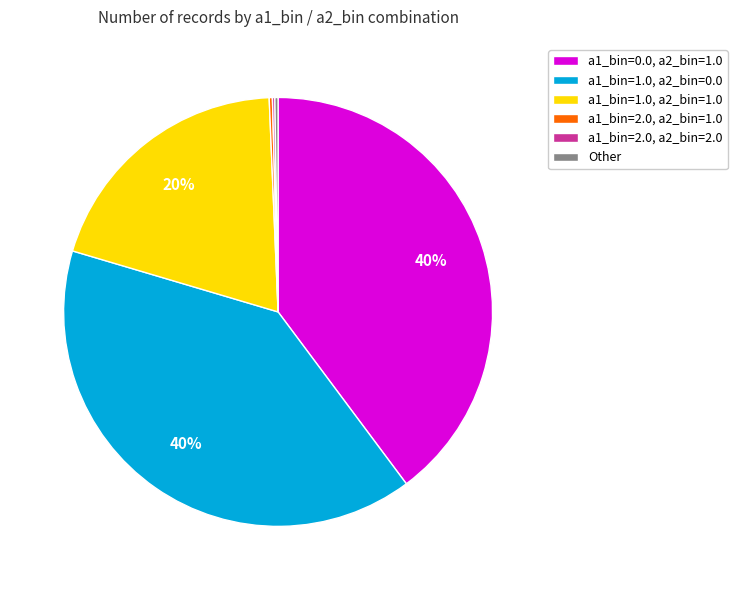

The a1_bin=0.0, a2_bin=1.0 slice represents 33% of the pie. True or false?

False